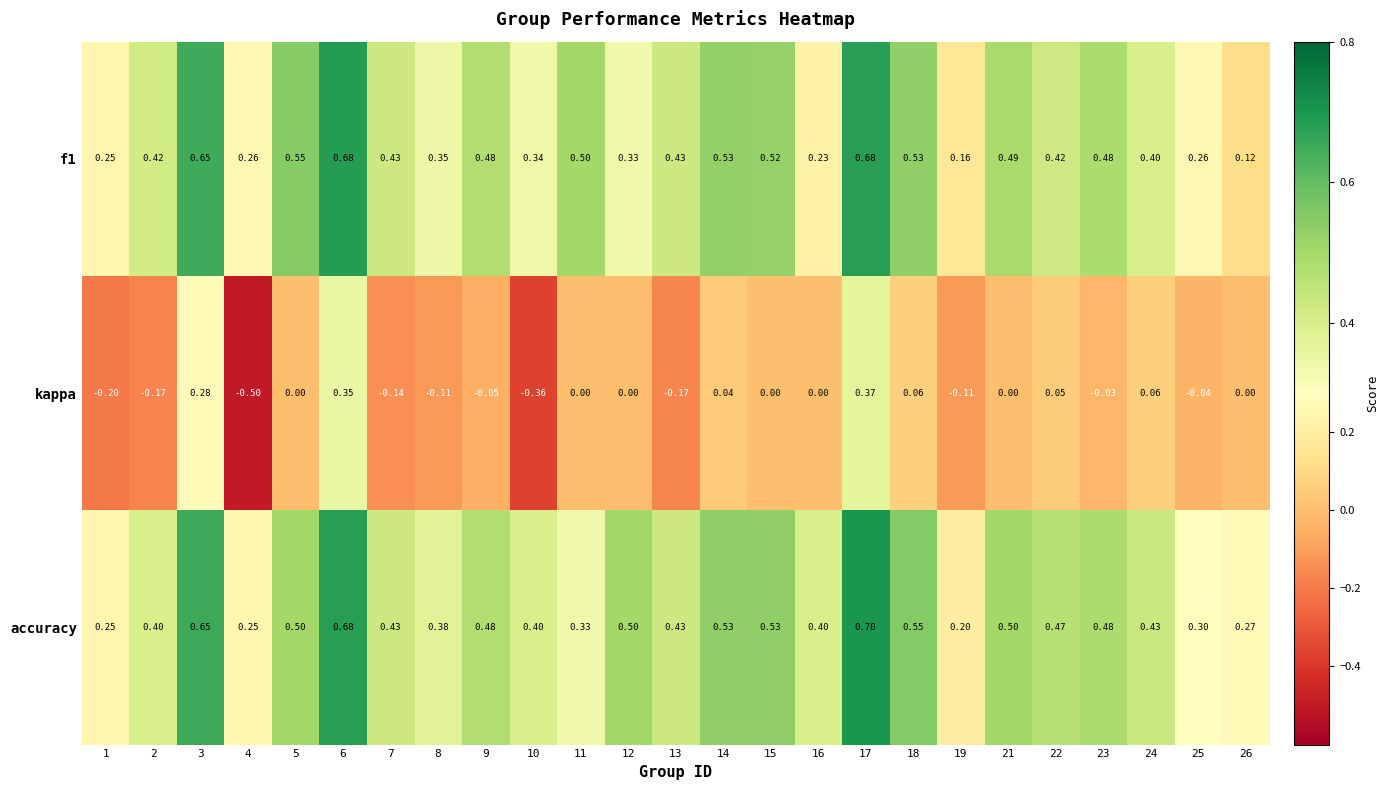

Which series has the largest total across all categories?

accuracy